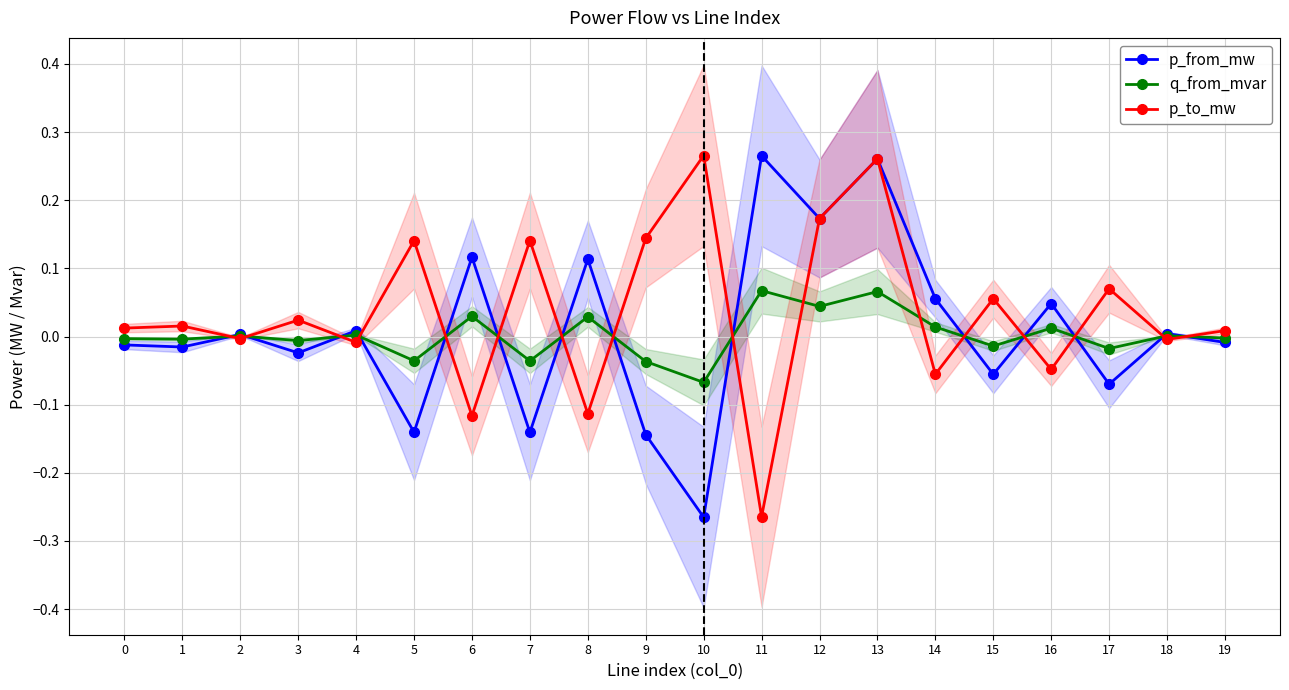

What is the minimum value for p_from_mw?

-0.3